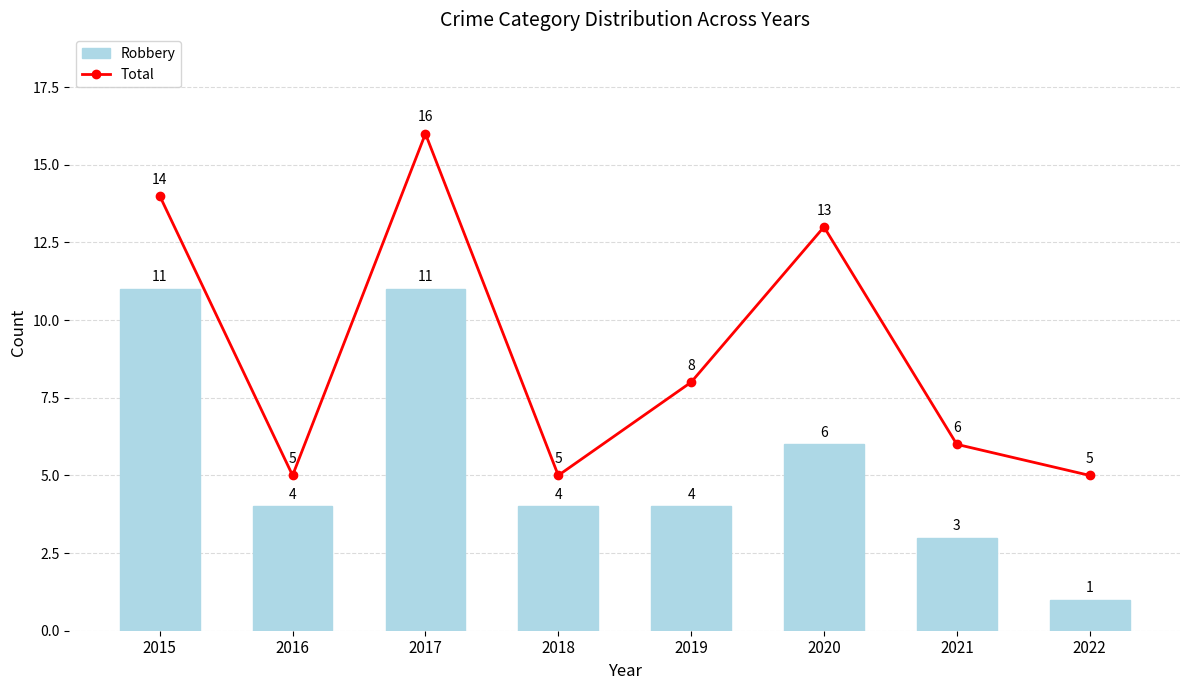

Rank the series by their average value, from lowest to highest.

Robbery, Total